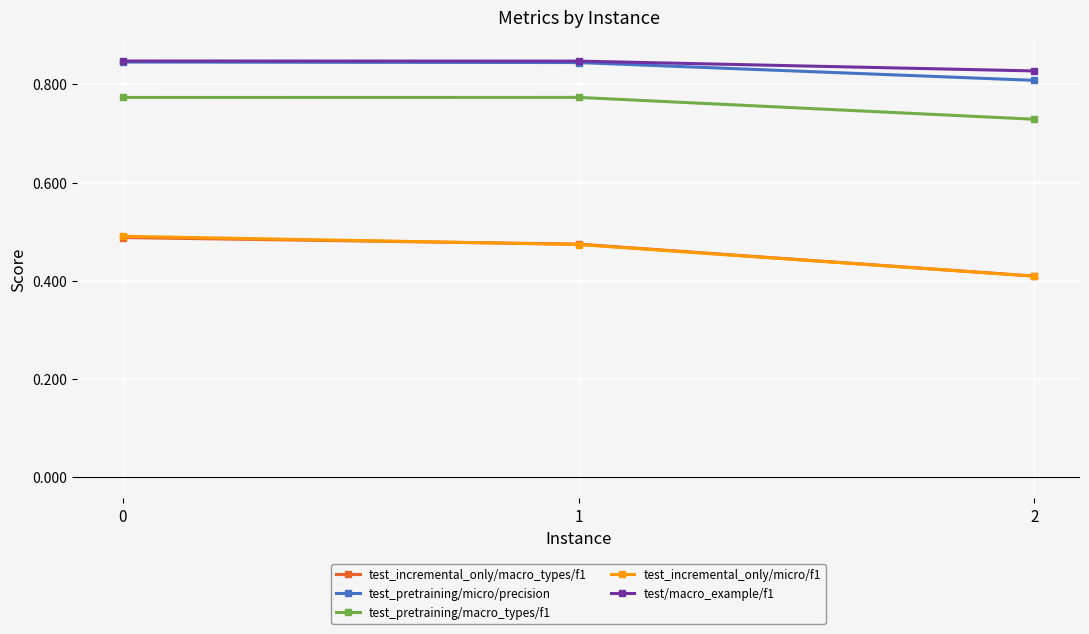

Is it true that test/macro_example/f1 equals 1.5 at 0?

False